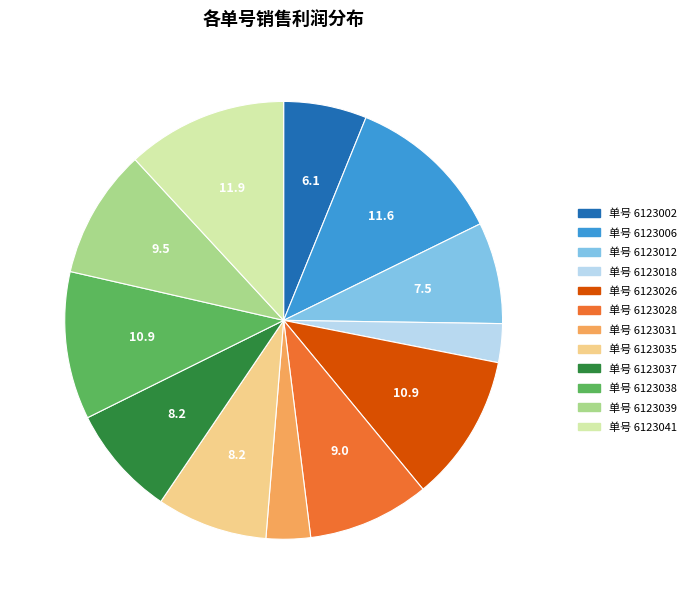

Is there a majority slice in this chart?

No